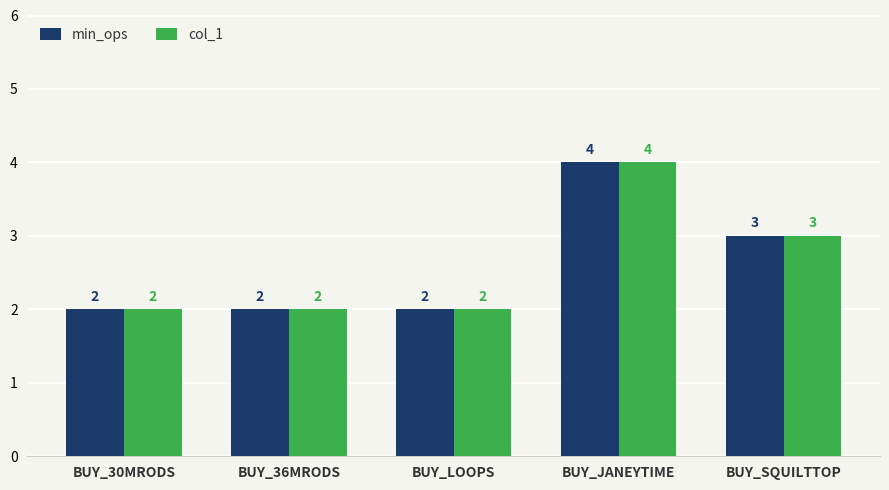

What is the value of the min_ops bar at the 4th from the left?

4